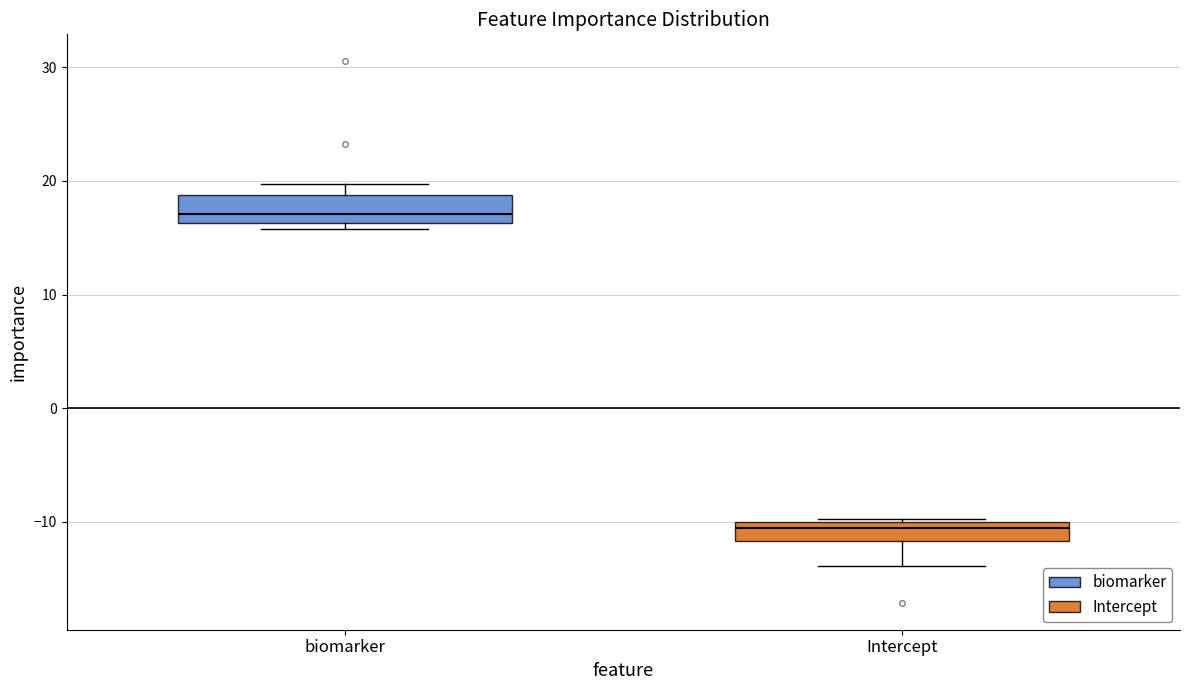

Which box has the highest median line?

biomarker